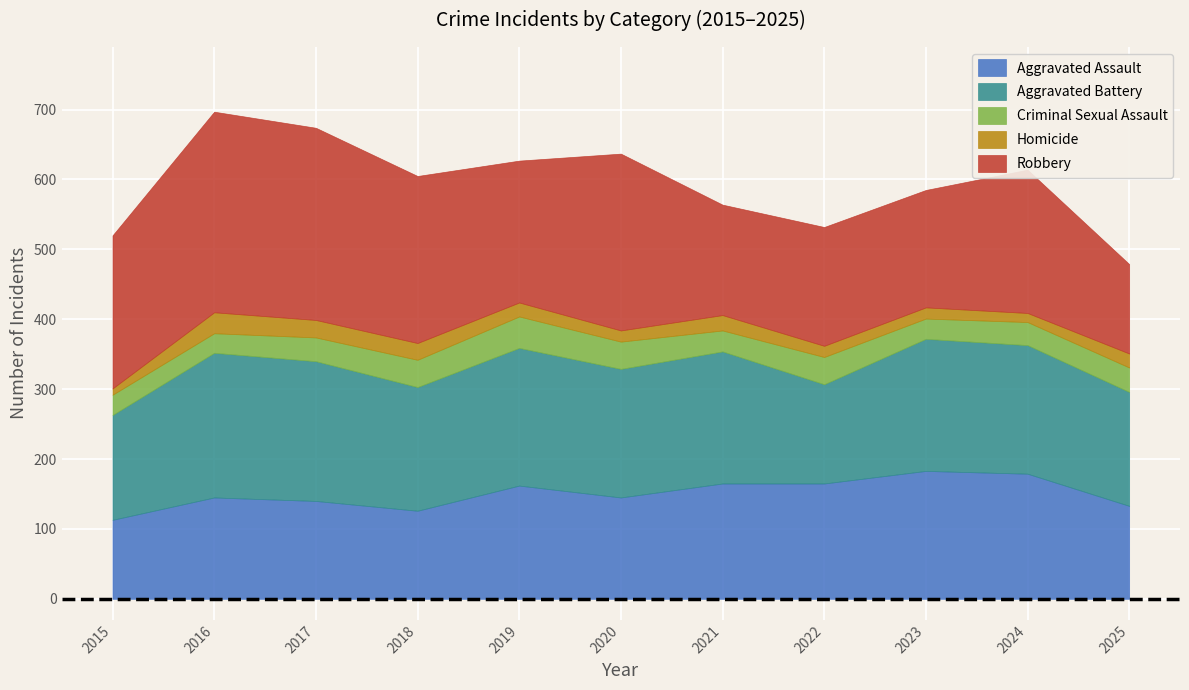

How many data points in Aggravated Assault are above 145?

5